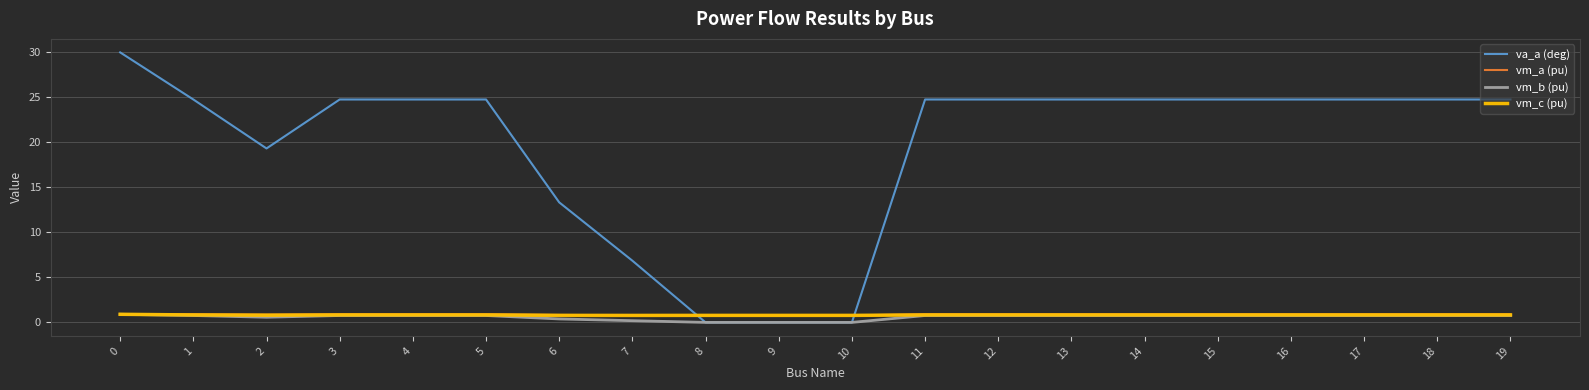

What is the difference between the second highest and minimum values in the vm_c (pu) series?

0.1